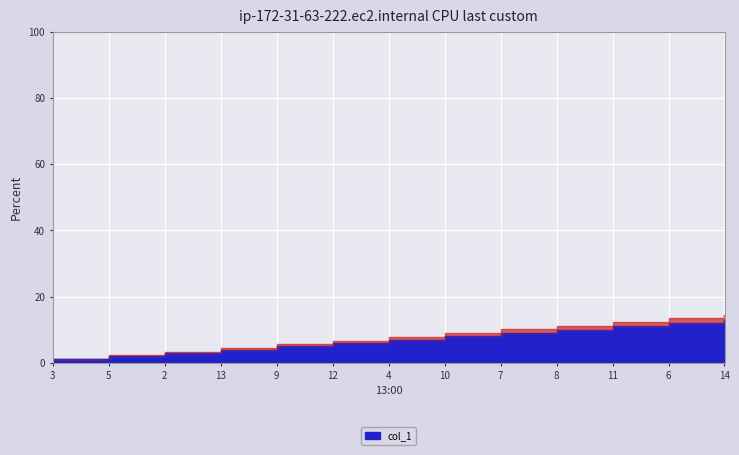

What is the approximate value at 6, to the nearest 10?

10